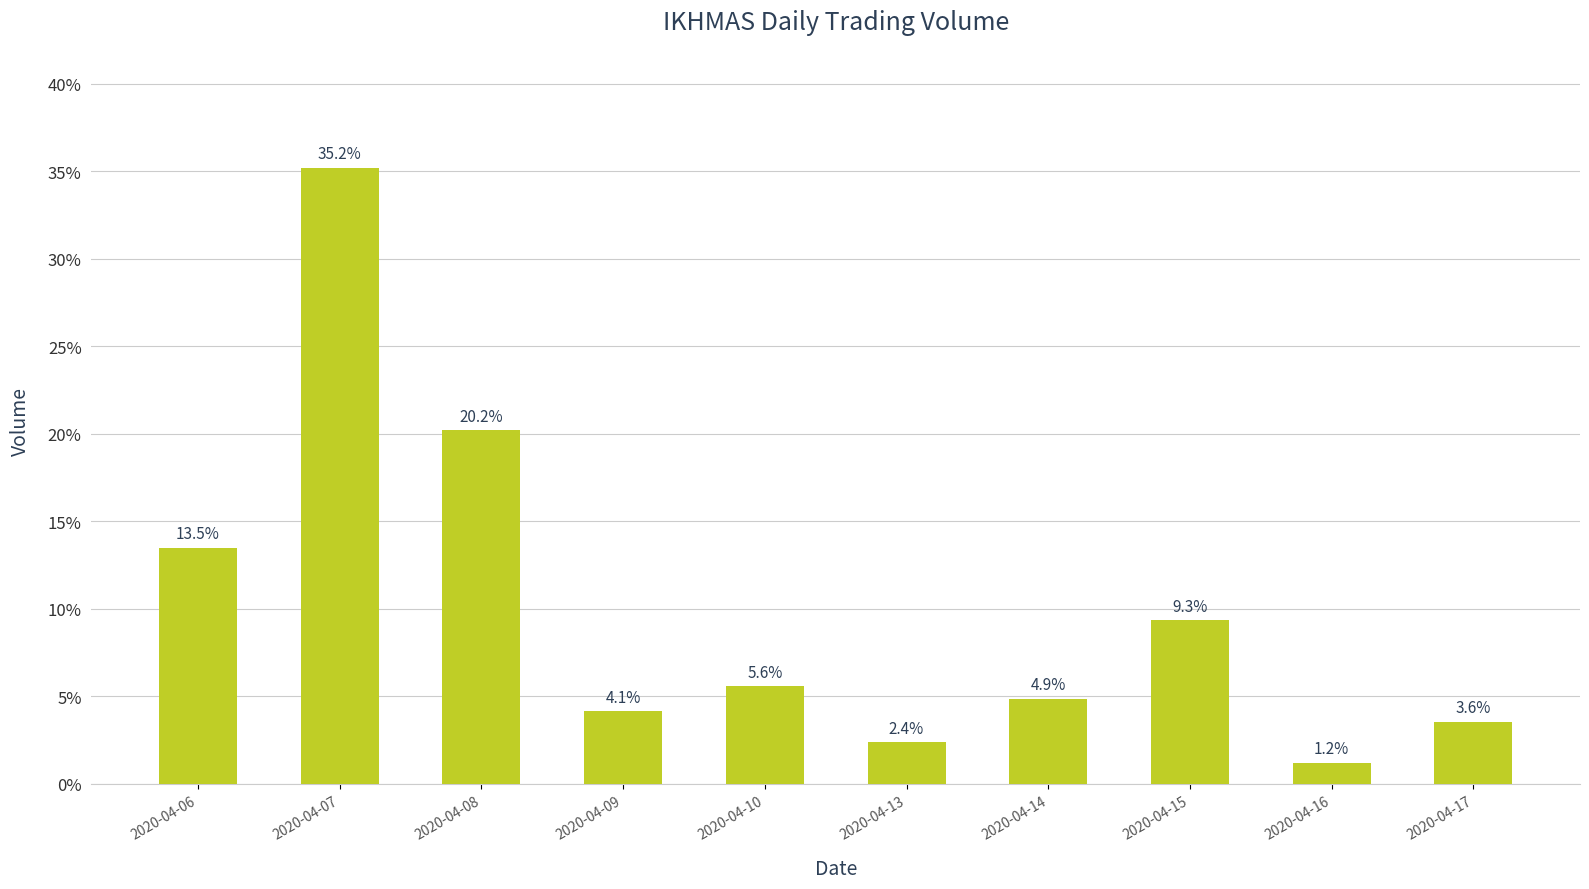

Reading right to left, extract all data points from this chart.

2020-04-17=0.0	2020-04-16=0.0	2020-04-15=0.1	2020-04-14=0.0	2020-04-13=0.0	2020-04-10=0.1	2020-04-09=0.0	2020-04-08=0.2	2020-04-07=0.4	2020-04-06=0.1